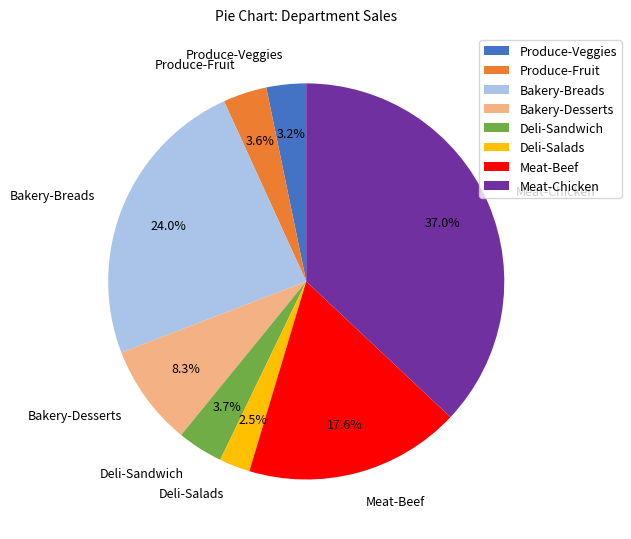

Which has a higher value, Deli-Sandwich or Deli-Salads?

Deli-Sandwich